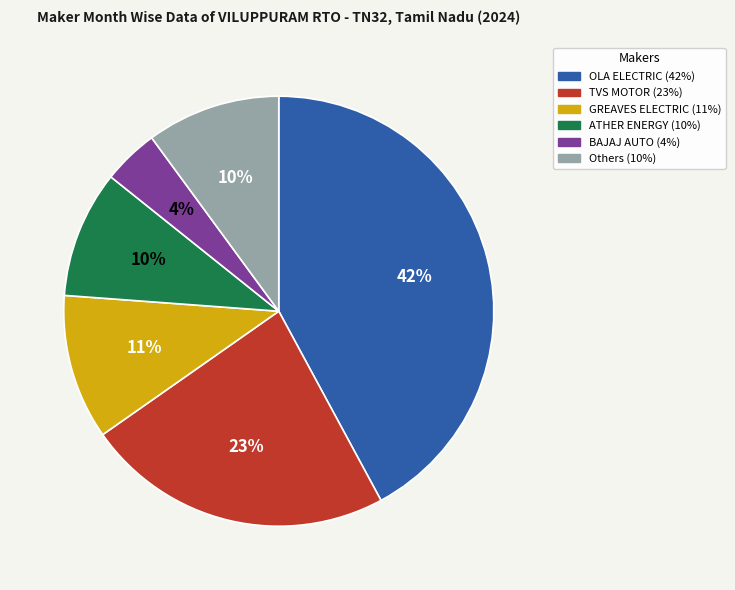

To the nearest percent, what is the difference between the largest and smallest slice percentages?

38%